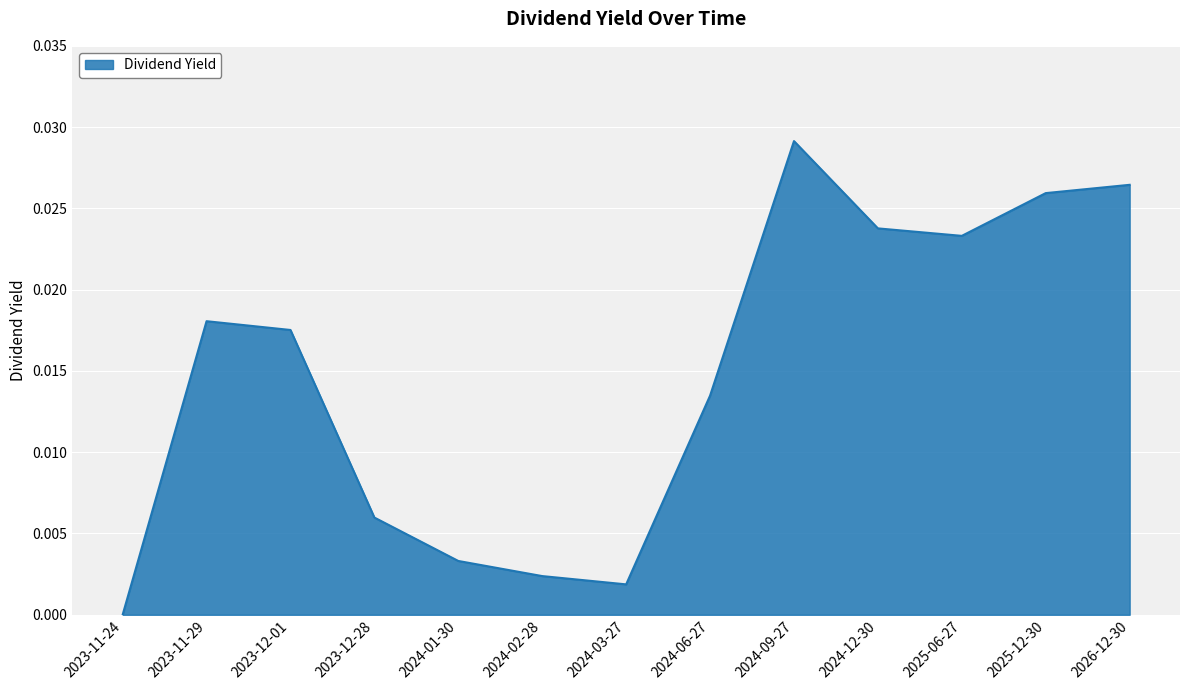

Which has a higher value, 2023-12-01 or 2024-06-27?

2023-12-01